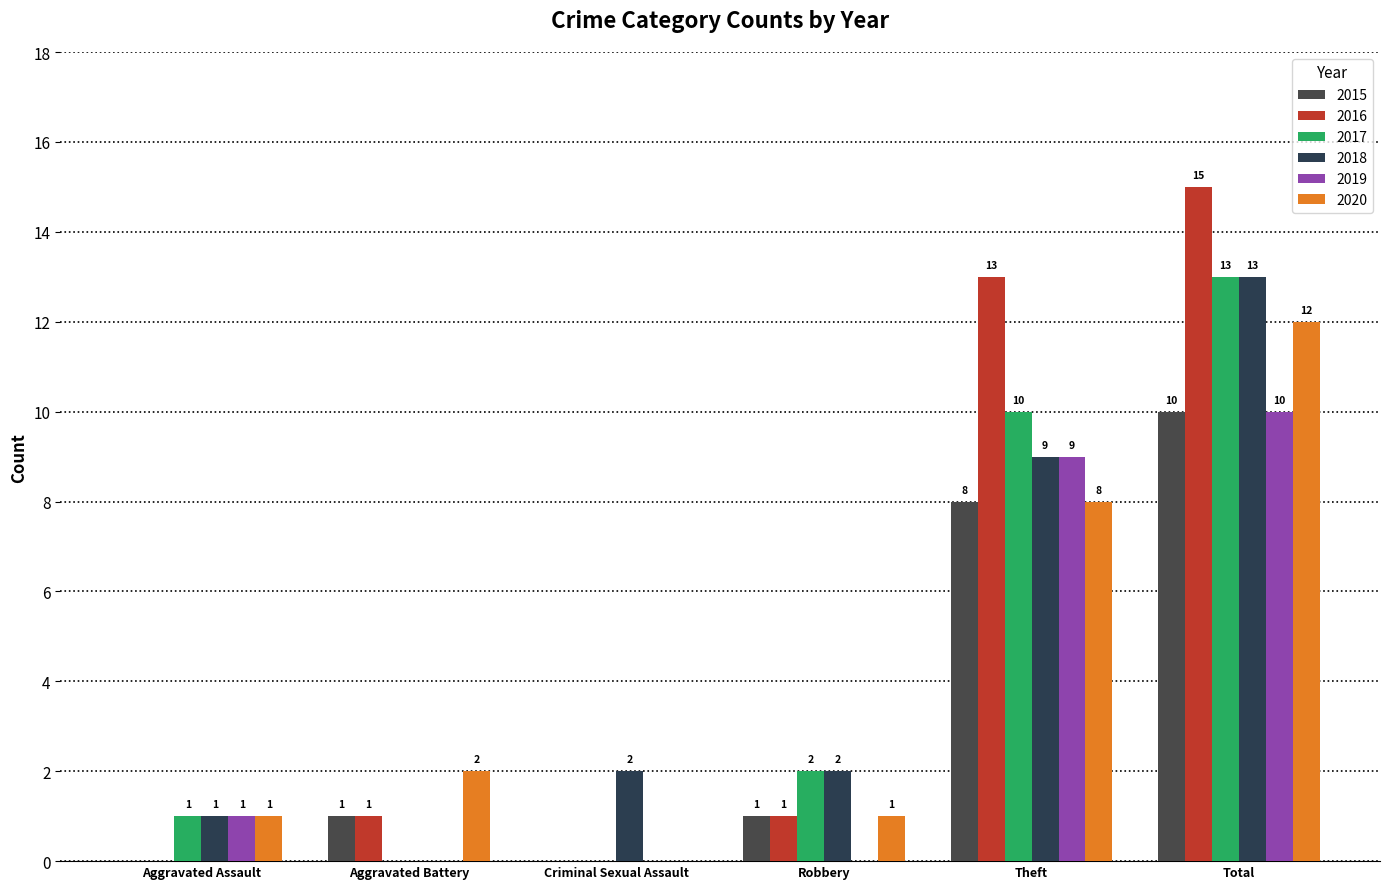

What is the difference between the 2020 values at Criminal Sexual Assault and Aggravated Battery?

2